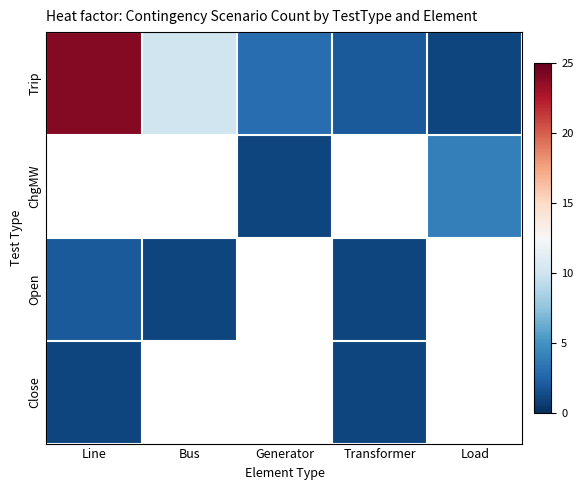

Which category has the highest value in the Trip series?

Line